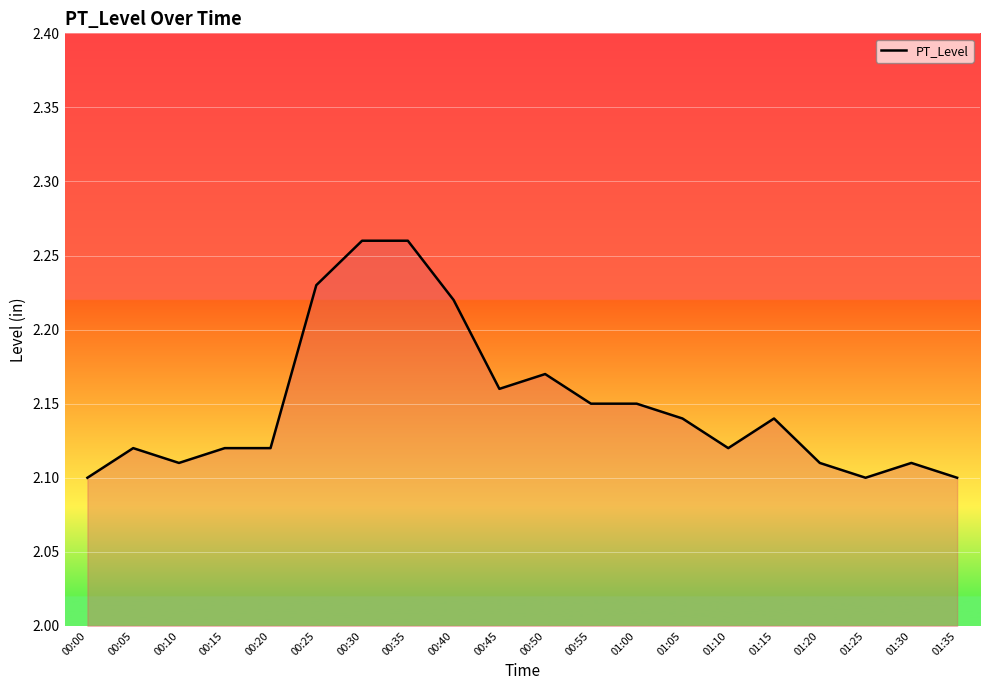

Where is the data nearest to the value 2?

00:00